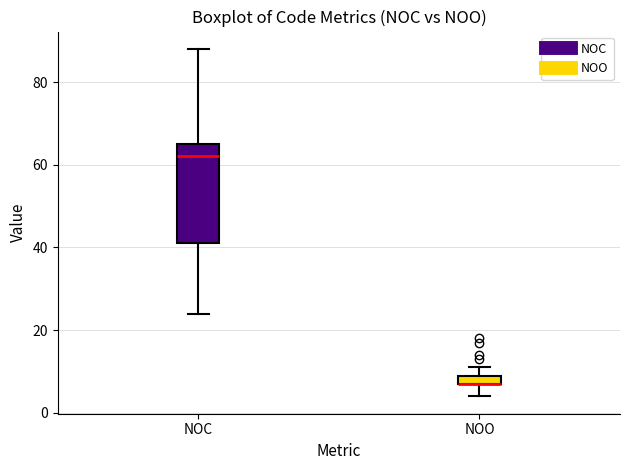

Comparing the boxes themselves (not the whiskers), which one is the tallest?

NOC